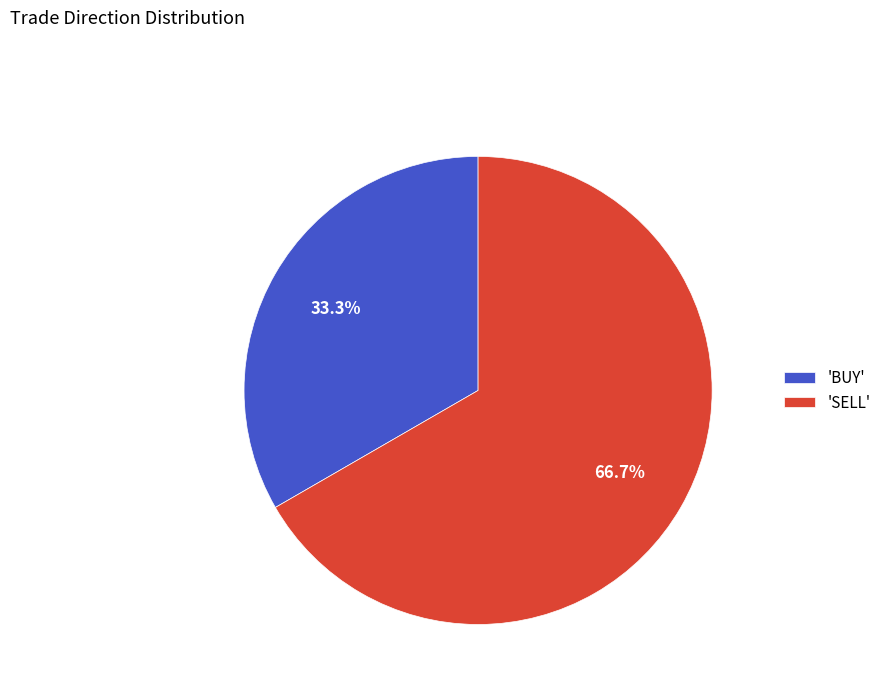

Rank the categories by value from lowest to highest.

'BUY', 'SELL'